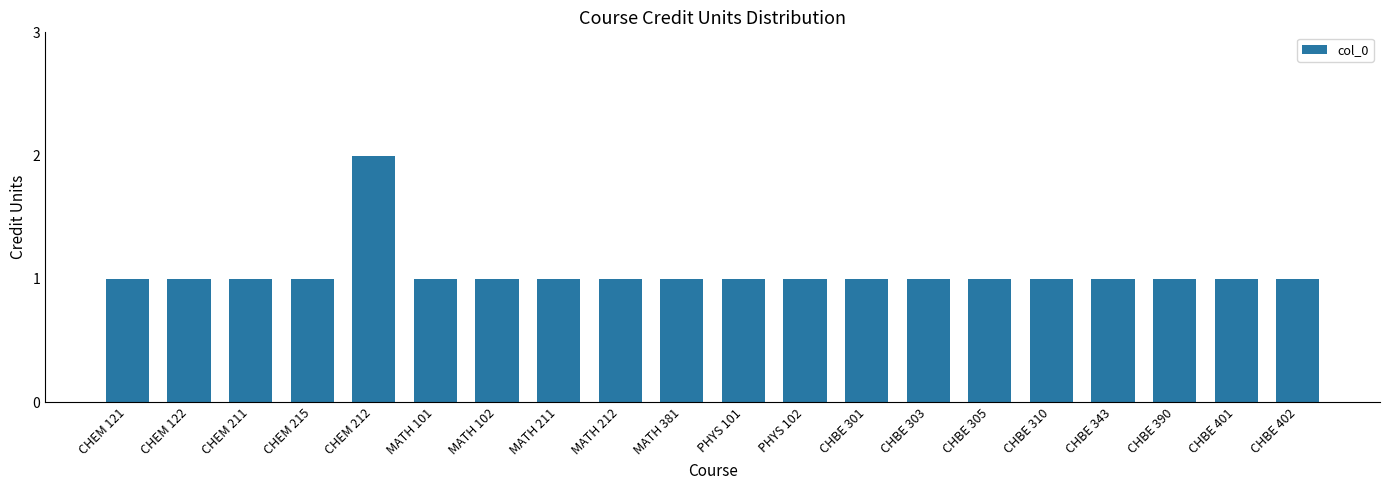

Reading left to right, transcribe all the data shown in this chart.

1	1	1	1	2	1	1	1	1	1	1	1	1	1	1	1	1	1	1	1